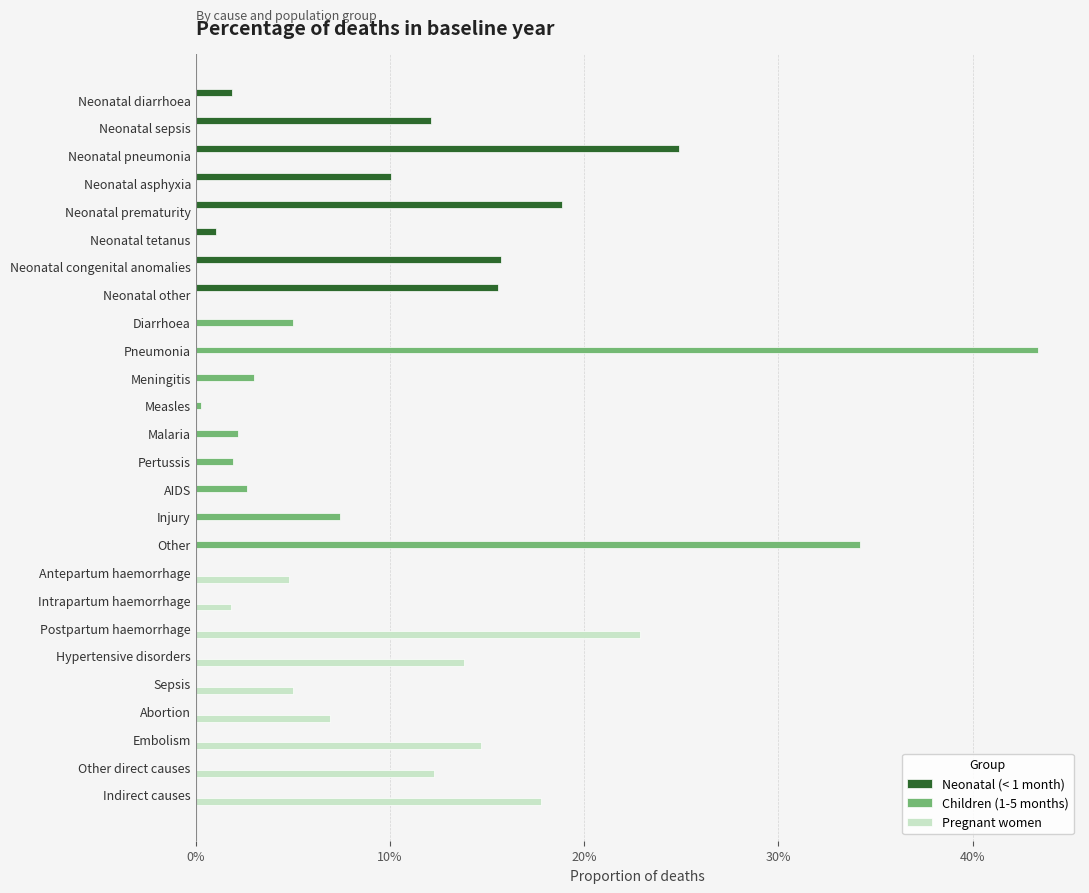

How many groups of bars are there?

26